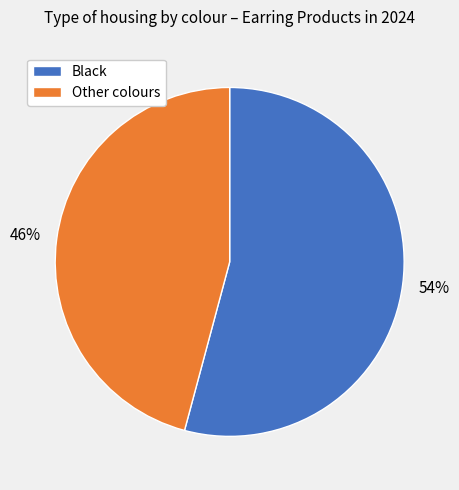

To the nearest percent, what is the difference between the largest and smallest slice percentages?

8%